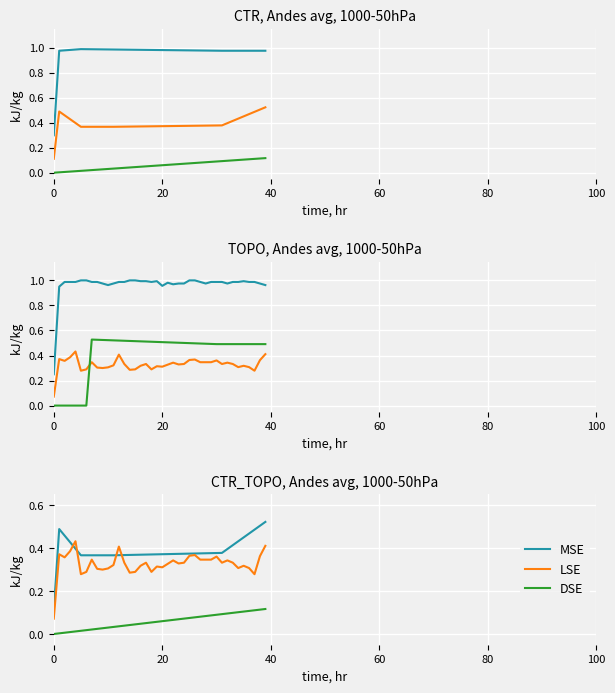

True or false: DSE has a value of 0.1 at 30.

True